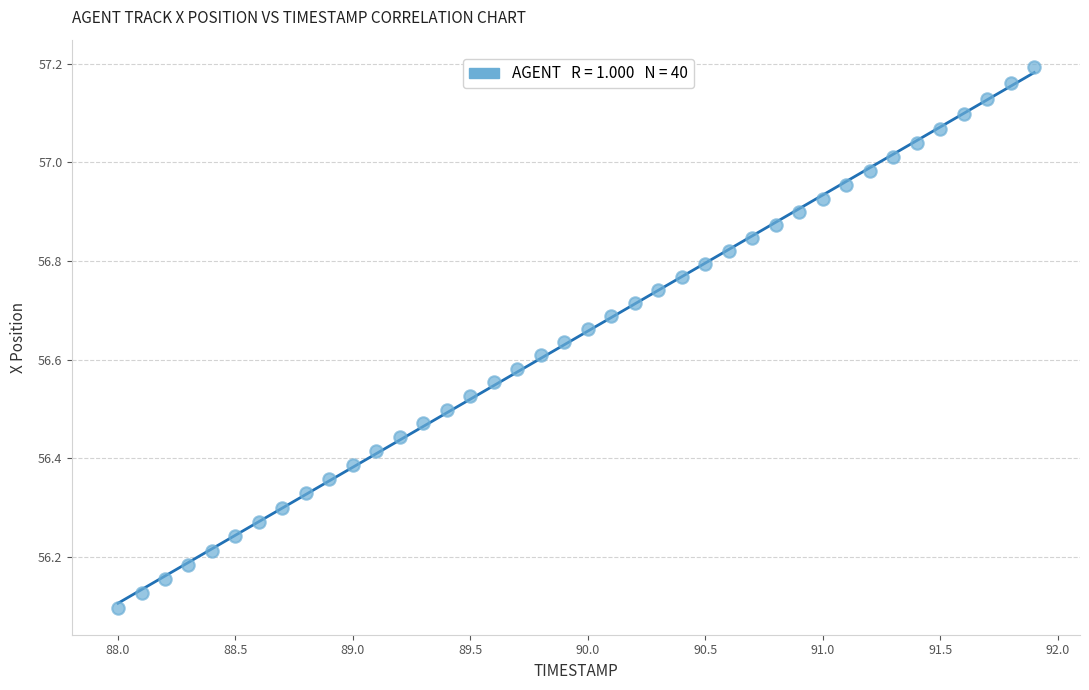

What is the range of Y values (max minus min)?

1.1